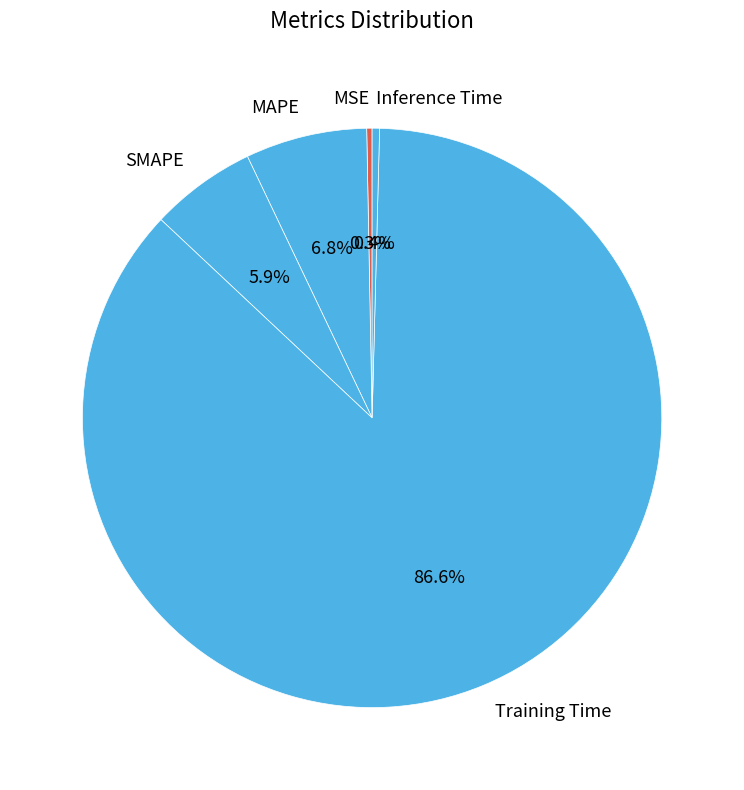

How many segments does this pie chart have?

5